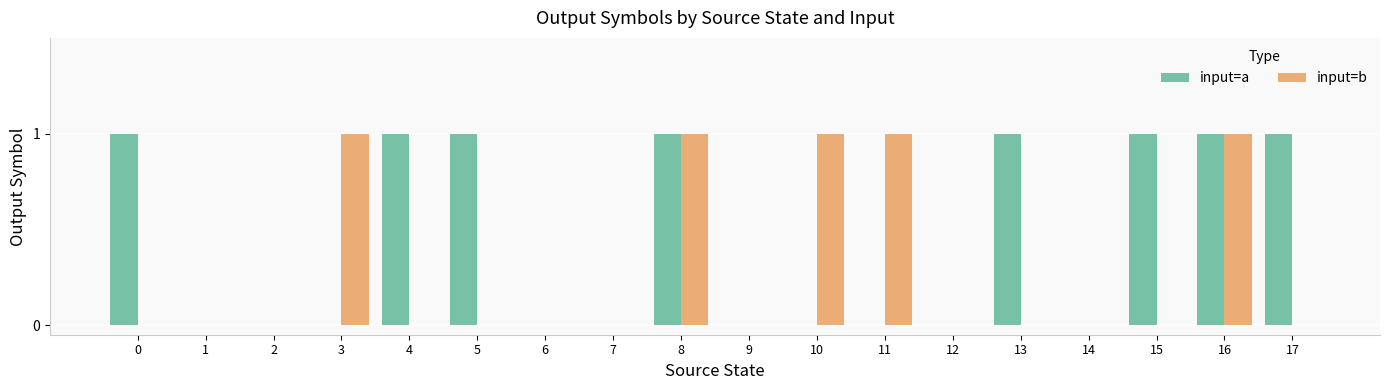

What is the sum of all input=a values?

8